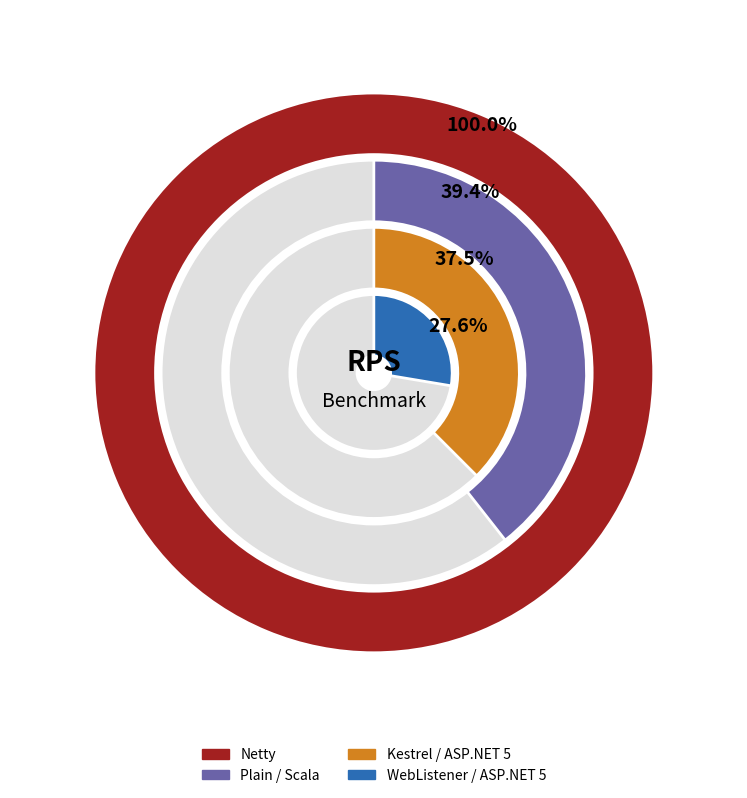

Approximately how many times larger is the value at Kestrel / ASP.NET 5 compared to WebListener / ASP.NET 5?

1.4